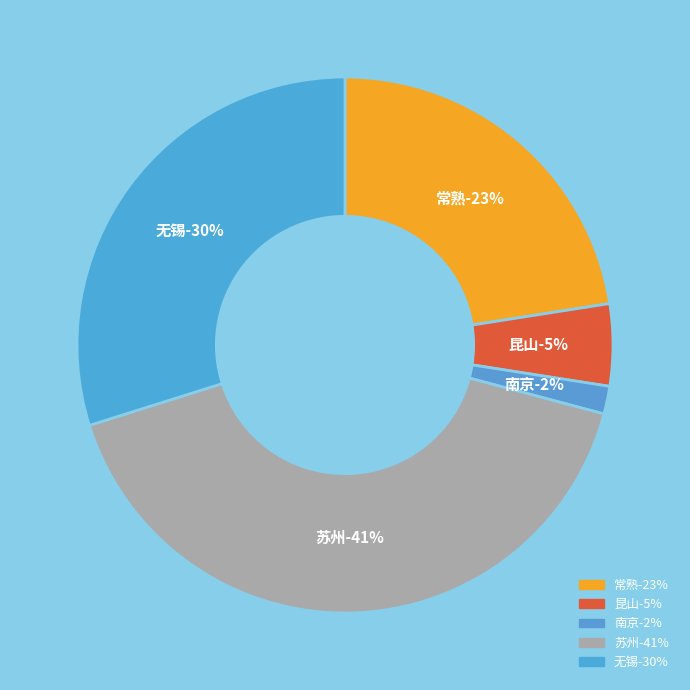

To the nearest percent, what percentage of the pie is 南京?

2%